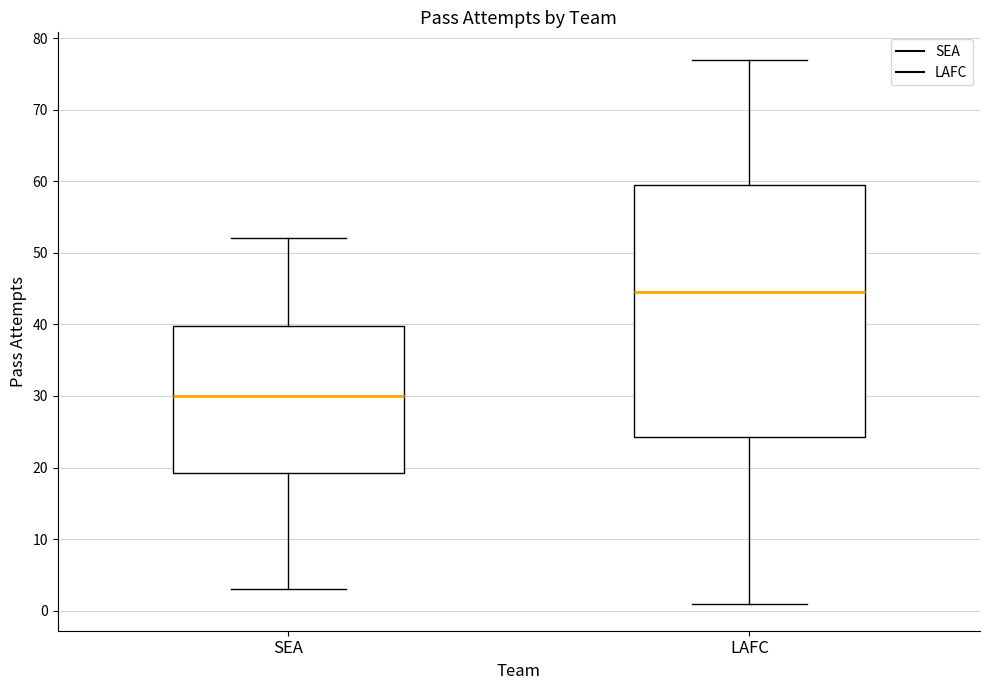

Comparing the boxes themselves (not the whiskers), which one is the tallest?

LAFC